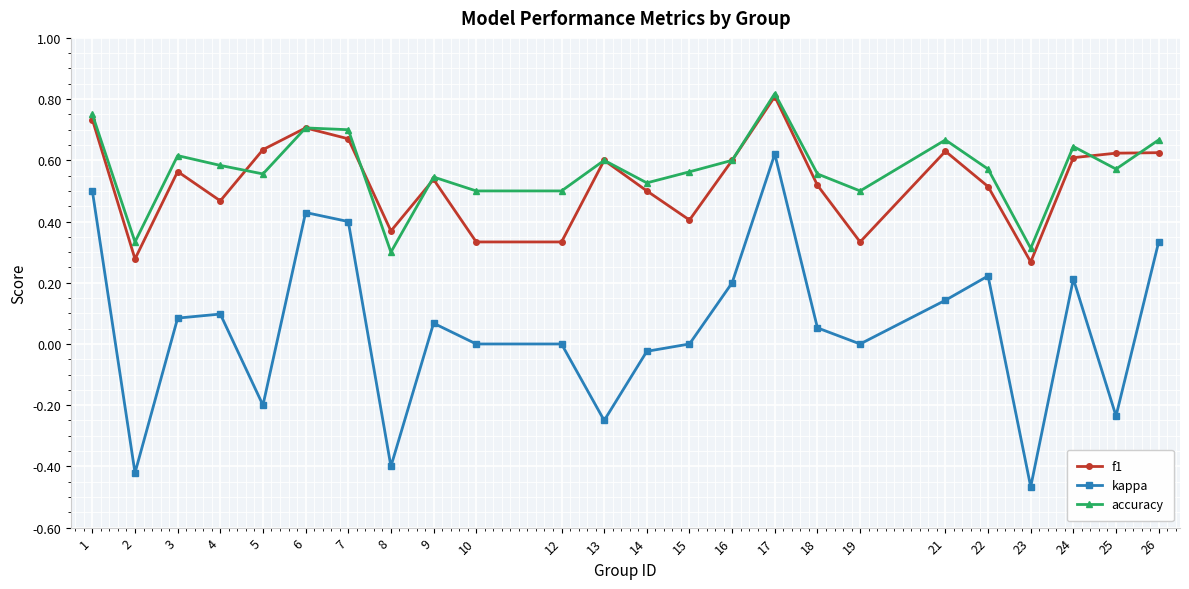

Which series has the widest spread of values?

kappa